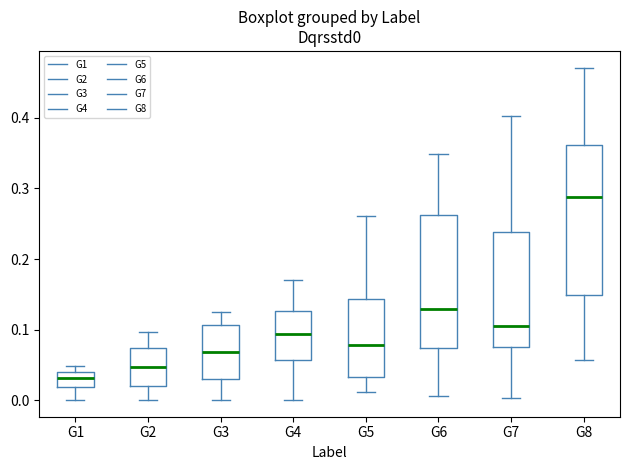

Reading left to right, transcribe this box plot: for each box, give where its median line is, the range the box spans, and where its two whiskers end, as read against the y-axis. The values are not printed on the chart, so give them approximately, as read against the axis.

G1: median 0.03, box 0.02 to 0.04, whiskers 0.00 to 0.05
G2: median 0.05, box 0.02 to 0.07, whiskers 0.00 to 0.10
G3: median 0.07, box 0.03 to 0.11, whiskers 0.00 to 0.12
G4: median 0.09, box 0.06 to 0.13, whiskers 0.00 to 0.17
G5: median 0.08, box 0.03 to 0.14, whiskers 0.01 to 0.26
G6: median 0.13, box 0.07 to 0.26, whiskers 0.01 to 0.35
G7: median 0.10, box 0.07 to 0.24, whiskers 0.00 to 0.40
G8: median 0.29, box 0.15 to 0.36, whiskers 0.06 to 0.47